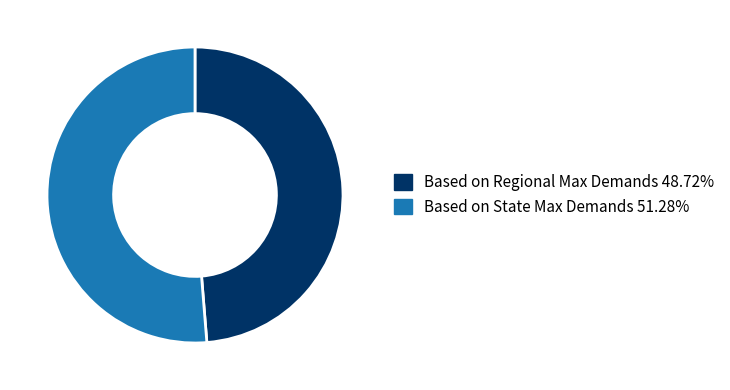

Do Based on State Max Demands and Based on Regional Max Demands together represent more than half of the pie?

Yes